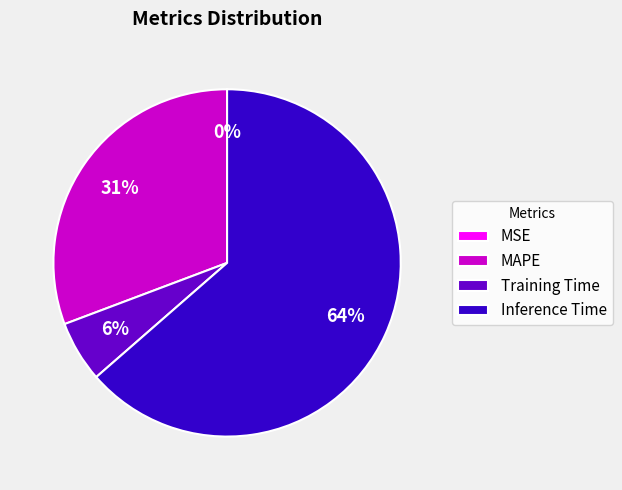

Which category accounts for the majority?

Inference Time